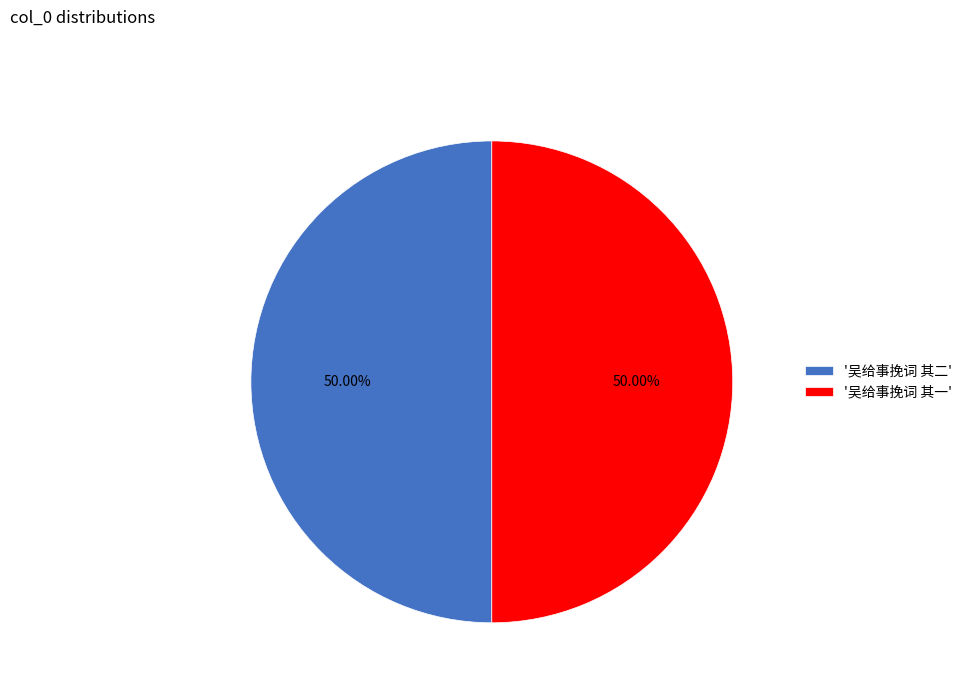

Is the sum of '吴给事挽词 其一' and '吴给事挽词 其二' greater than half?

Yes